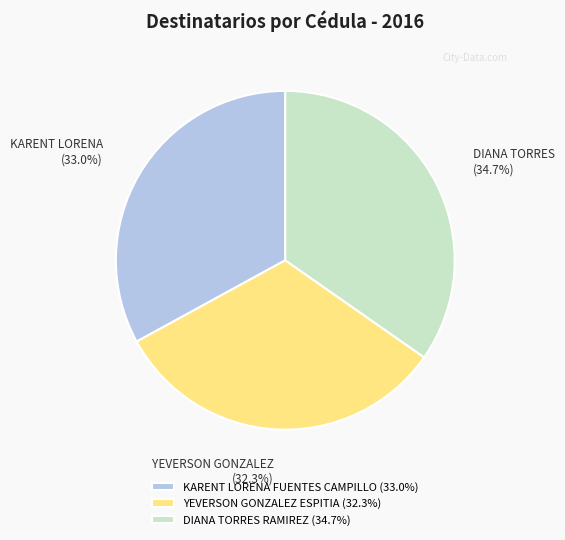

What percentage is the YEVERSON GONZALEZ ESPITIA slice, to the nearest percent?

32%